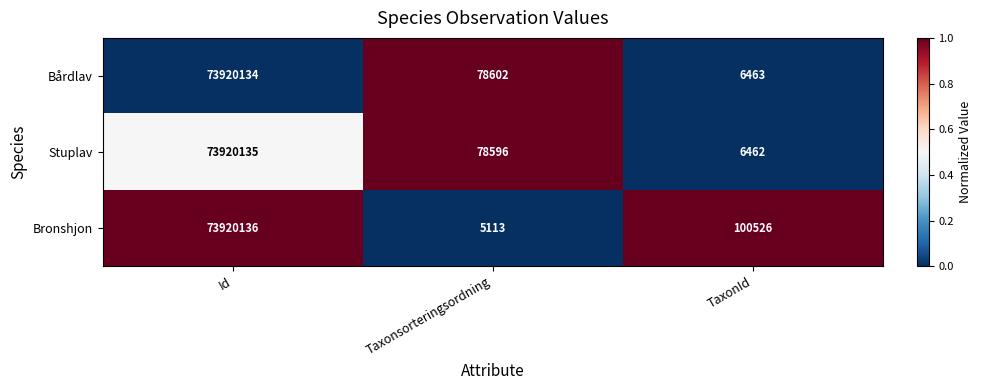

At which label is Bronshjon closest to 36962624?

TaxonId